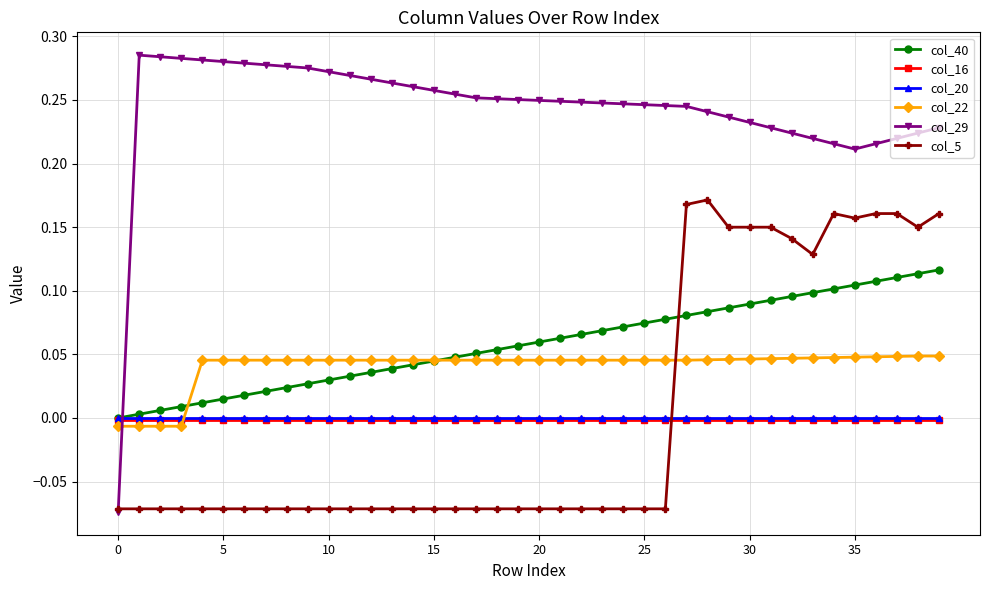

Which series has the largest range (max minus min)?

col_29